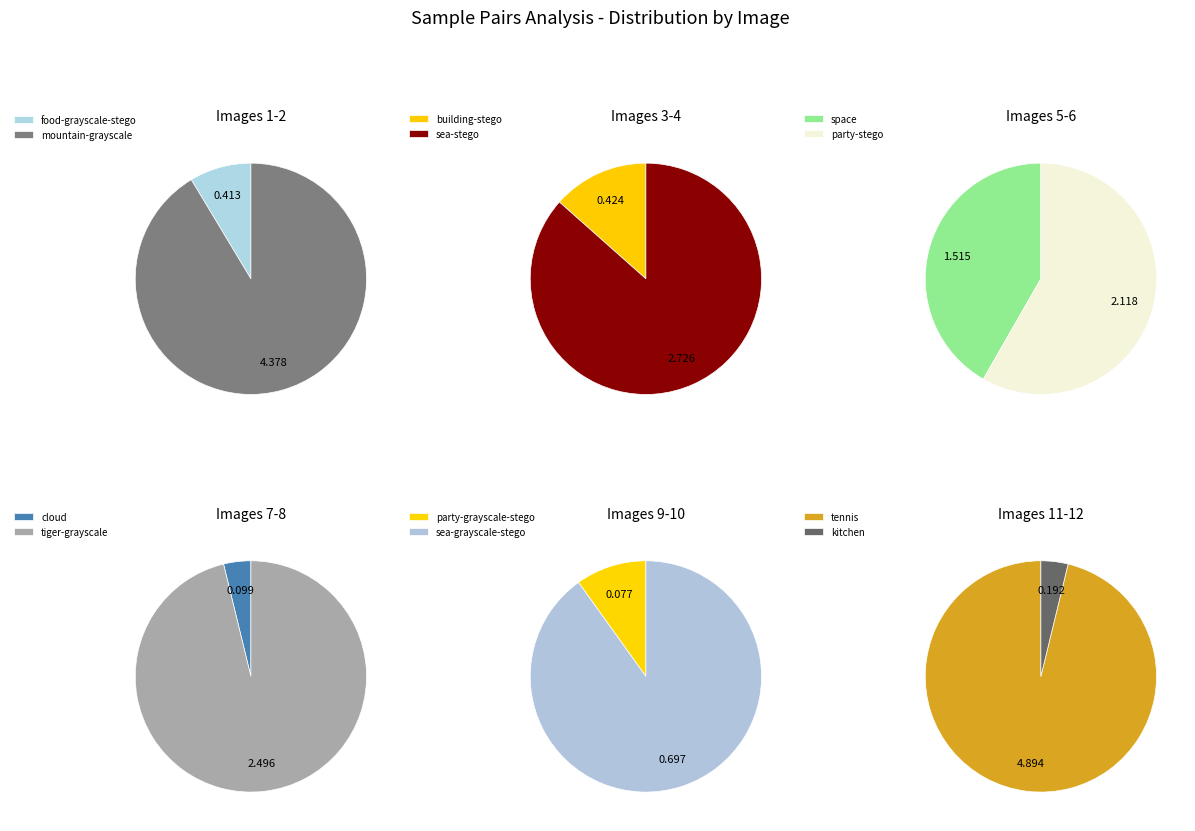

Rank the categories by value from lowest to highest.

party-grayscale-stego.jpg, cloud.jpg, kitchen.jpg, food-grayscale-stego.jpg, building-stego.jpg, sea-grayscale-stego.jpg, space.jpg, party-stego.jpg, tiger-grayscale.jpg, sea-stego.jpg, mountain-grayscale.jpg, tennis.jpg